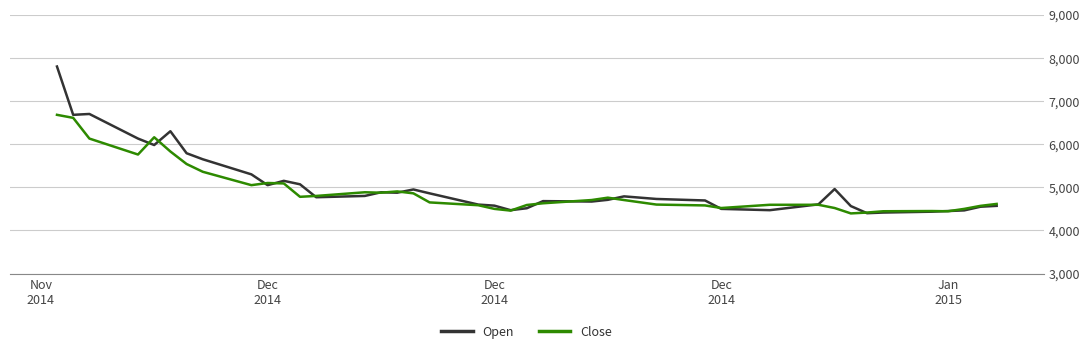

Is this an area chart (filled region under the line)?

No